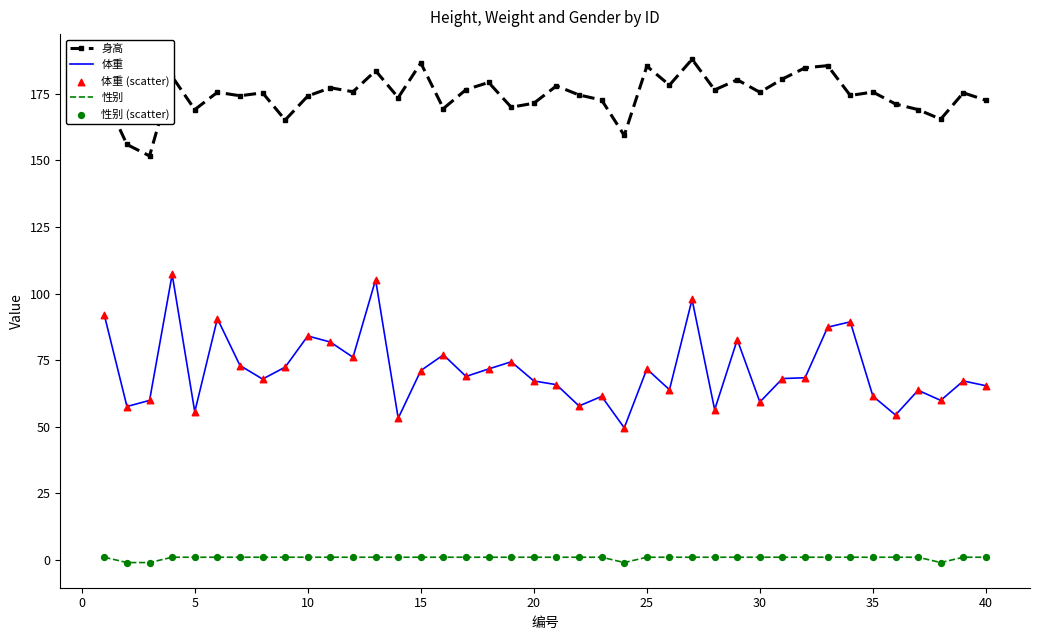

True or false: 身高 and 性别 cross at least once.

False